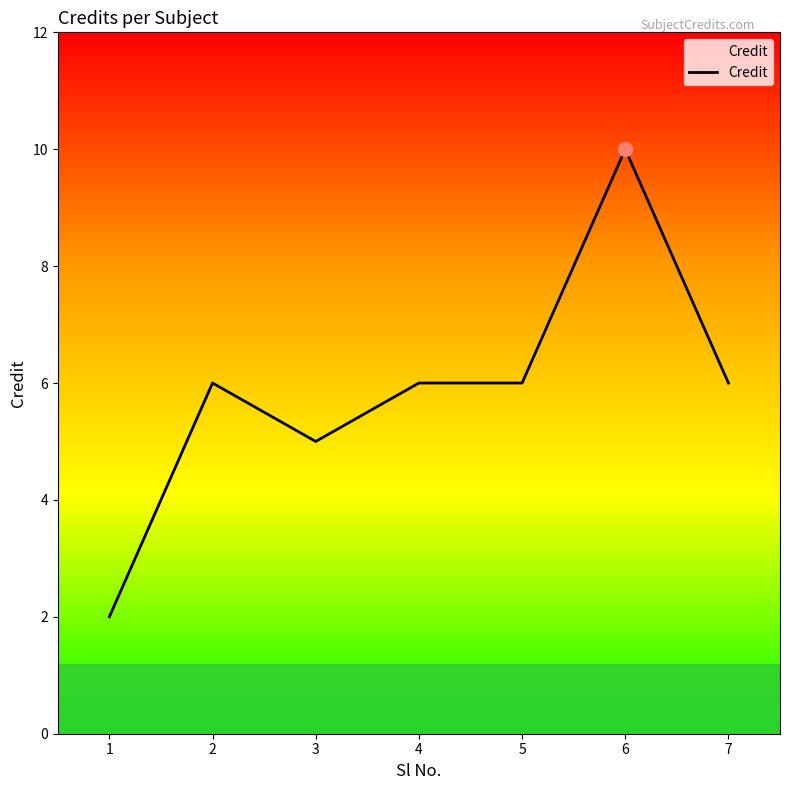

At which category does the data reach its first local peak?

2